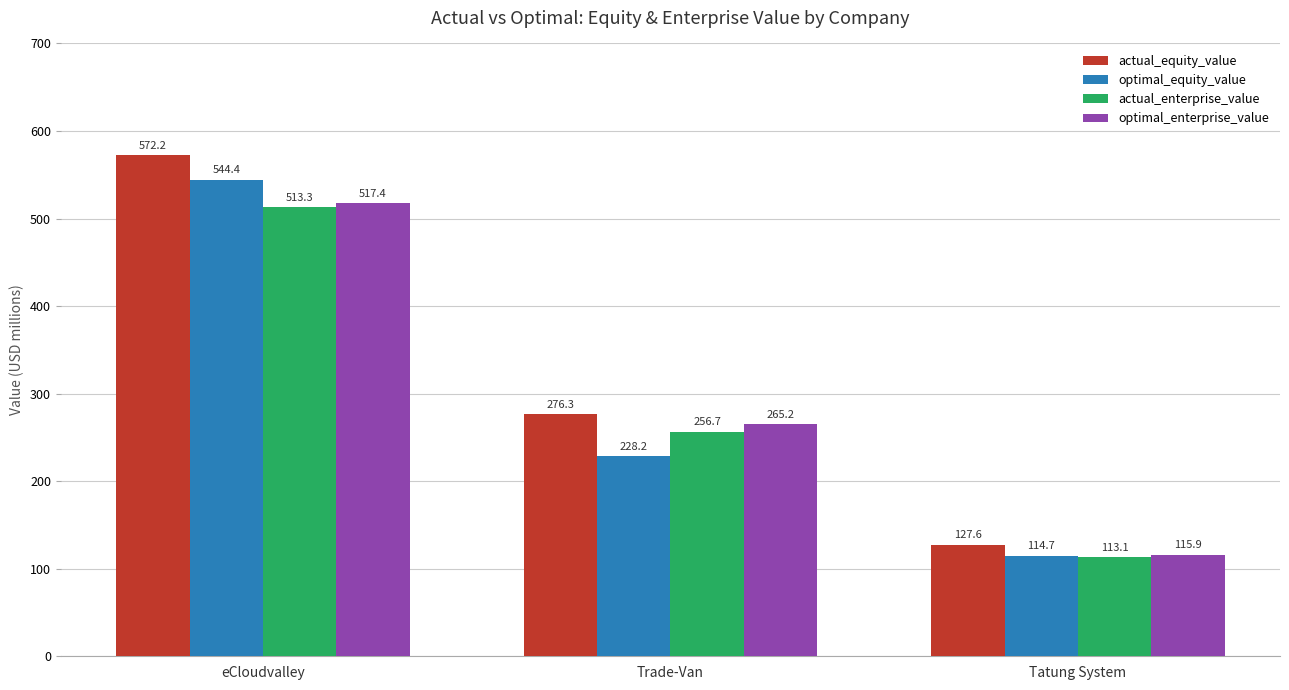

What is the label of the 3rd bar from the left?

Tatung System